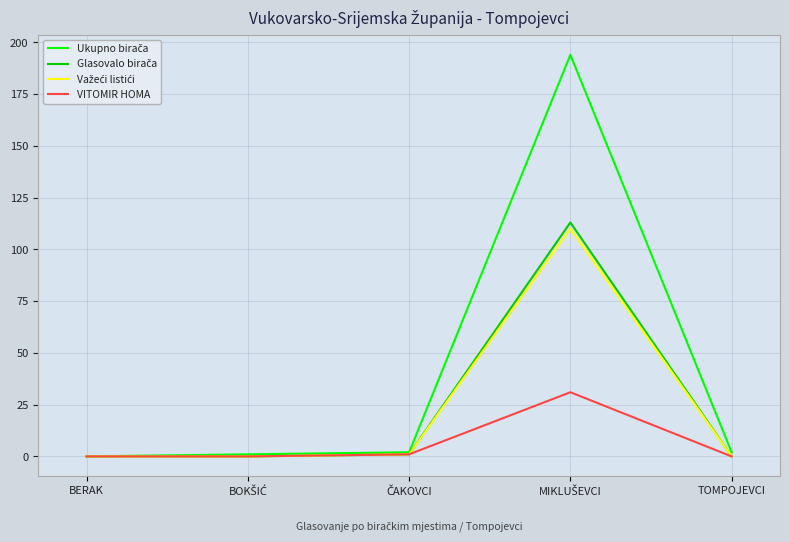

The value of VITOMIR HOMA at BERAK is -12. True or false?

False